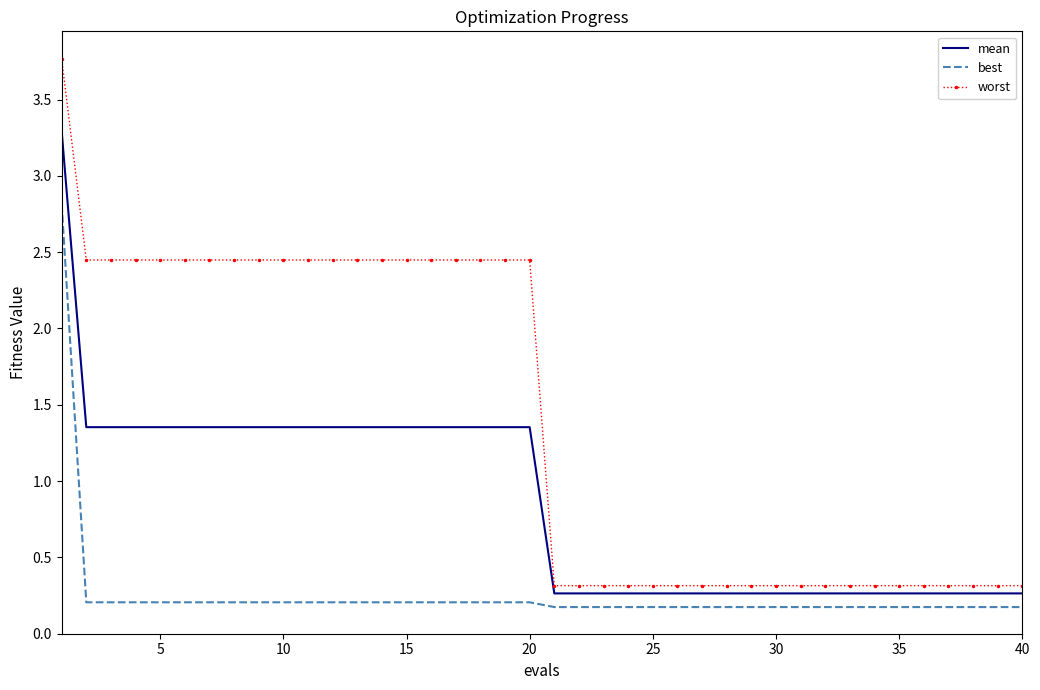

List the series in order of their peak value, highest first.

worst, mean, best